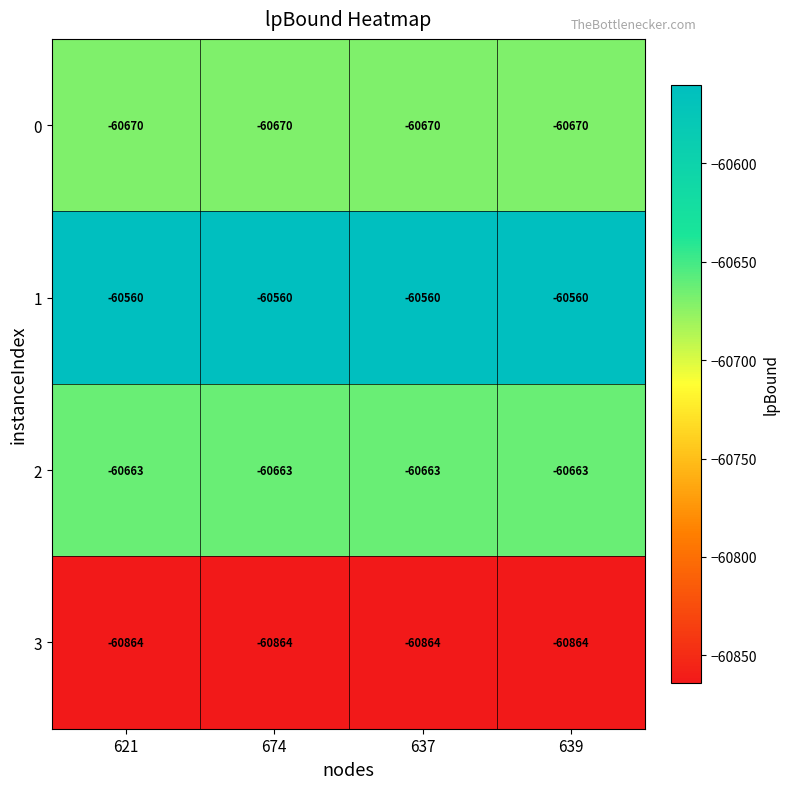

Read the 1 value at 674.

-60560